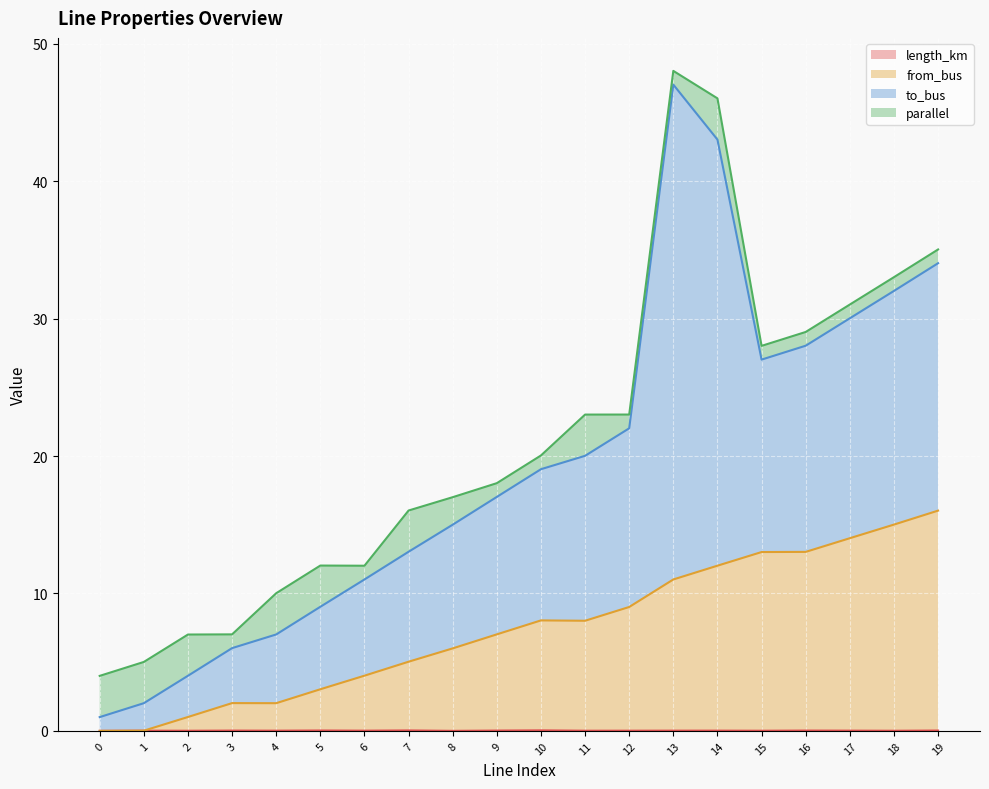

What is the total value across all series at 8?

17.0